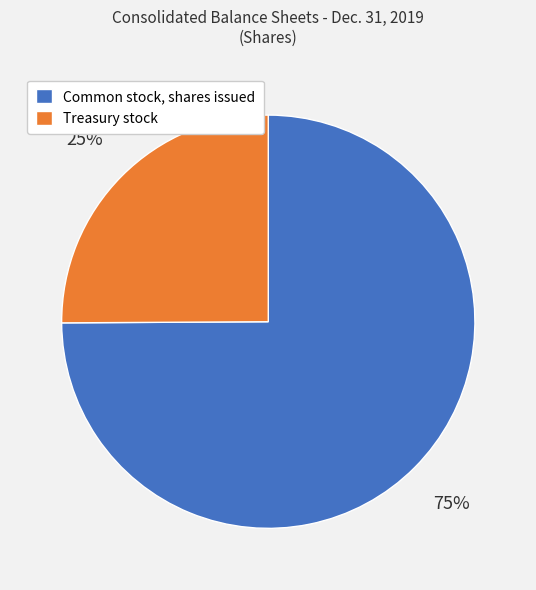

To the nearest percent, what portion does Treasury stock represent?

25%